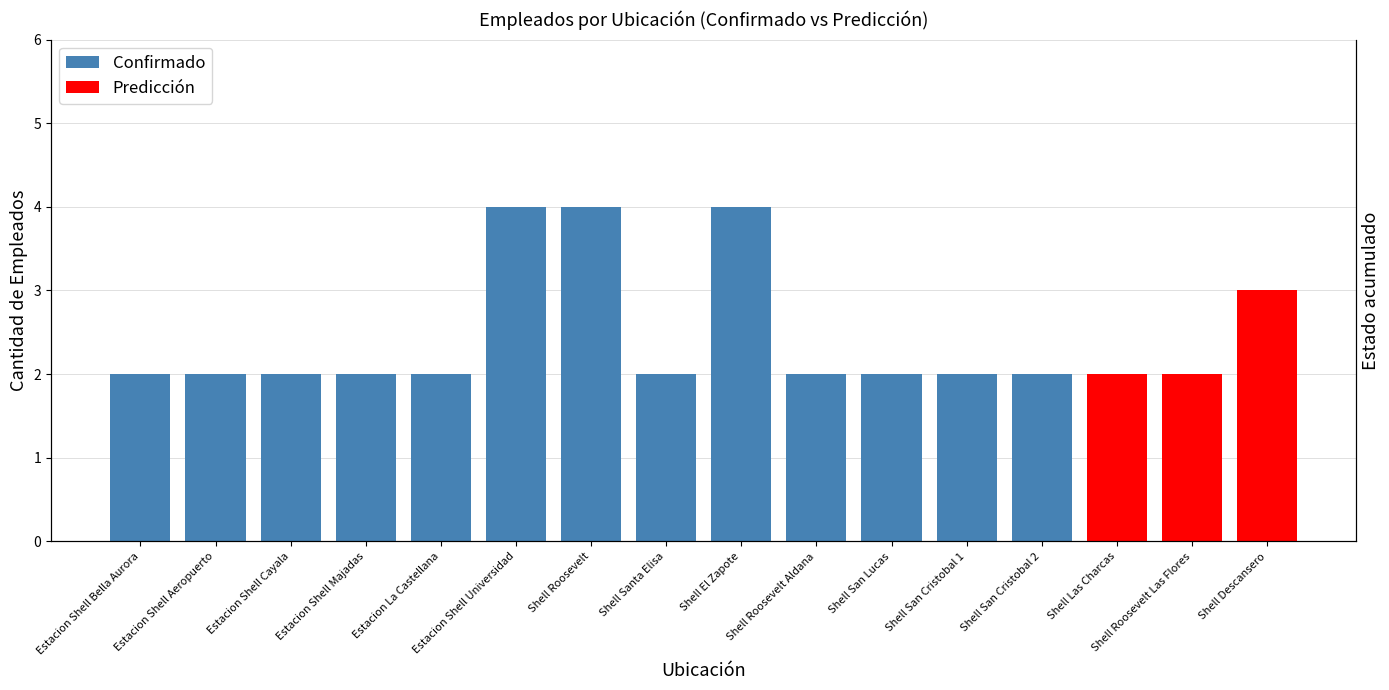

Reading right to left, extract all data points from this chart.

Confirmado: Shell Descansero=0	Shell Roosevelt Las Flores=0	Shell Las Charcas=0	Shell San Cristobal 2=2	Shell San Cristobal 1=2	Shell San Lucas=2	Shell Roosevelt Aldana=2	Shell El Zapote=4	Shell Santa Elisa=2	Shell Roosevelt=4	Estacion Shell Universidad=4	Estacion La Castellana=2	Estacion Shell Majadas=2	Estacion Shell Cayala=2	Estacion Shell Aeropuerto=2	Estacion Shell Bella Aurora=2
Predicción: Shell Descansero=3	Shell Roosevelt Las Flores=2	Shell Las Charcas=2	Shell San Cristobal 2=0	Shell San Cristobal 1=0	Shell San Lucas=0	Shell Roosevelt Aldana=0	Shell El Zapote=0	Shell Santa Elisa=0	Shell Roosevelt=0	Estacion Shell Universidad=0	Estacion La Castellana=0	Estacion Shell Majadas=0	Estacion Shell Cayala=0	Estacion Shell Aeropuerto=0	Estacion Shell Bella Aurora=0